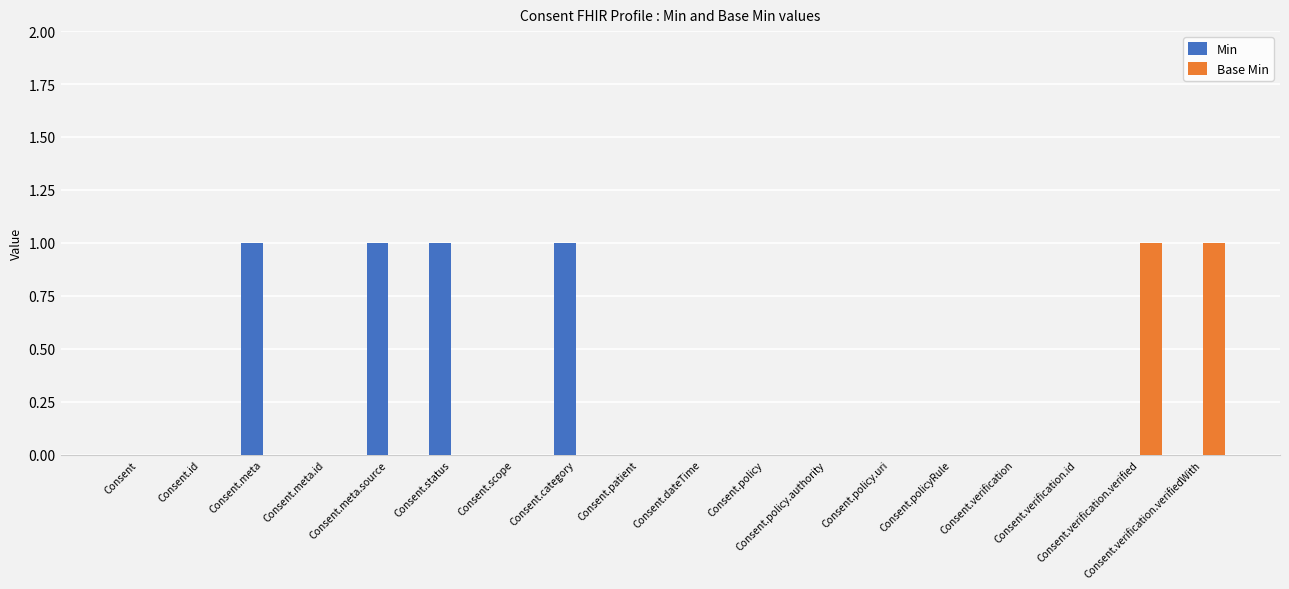

How many distinct data groups are displayed?

2